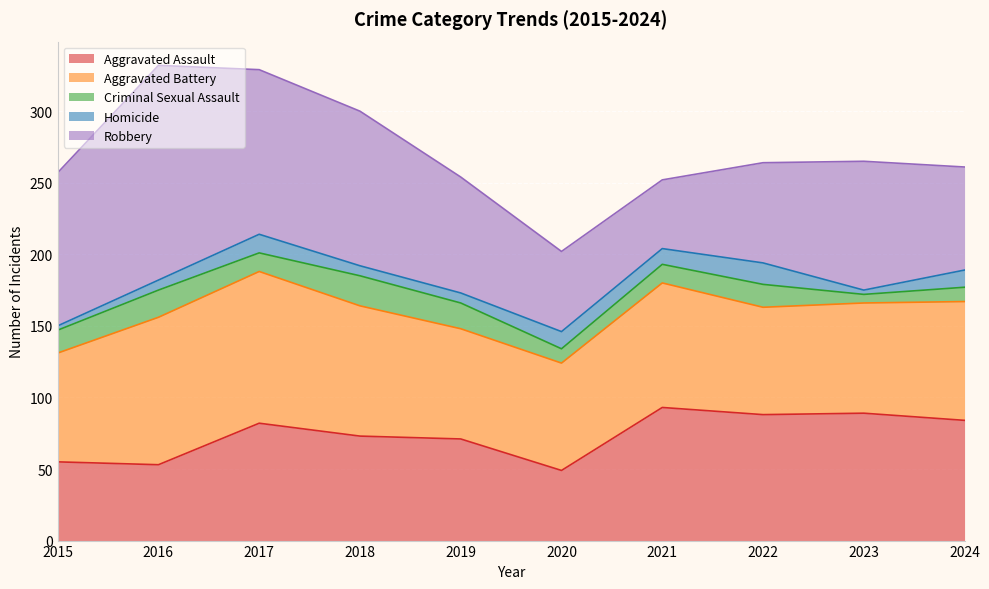

Which has a higher value, 2017 or 2021?

2021